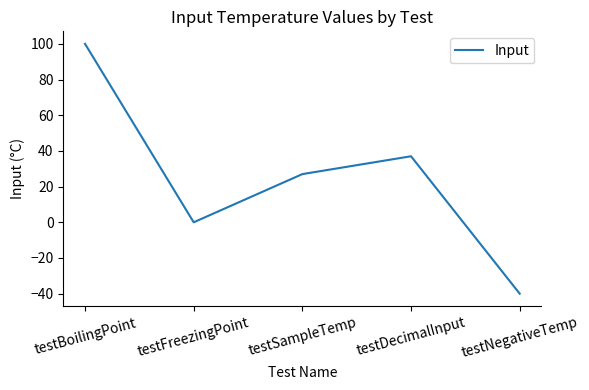

The value at testDecimalInput is 52. True or false?

False